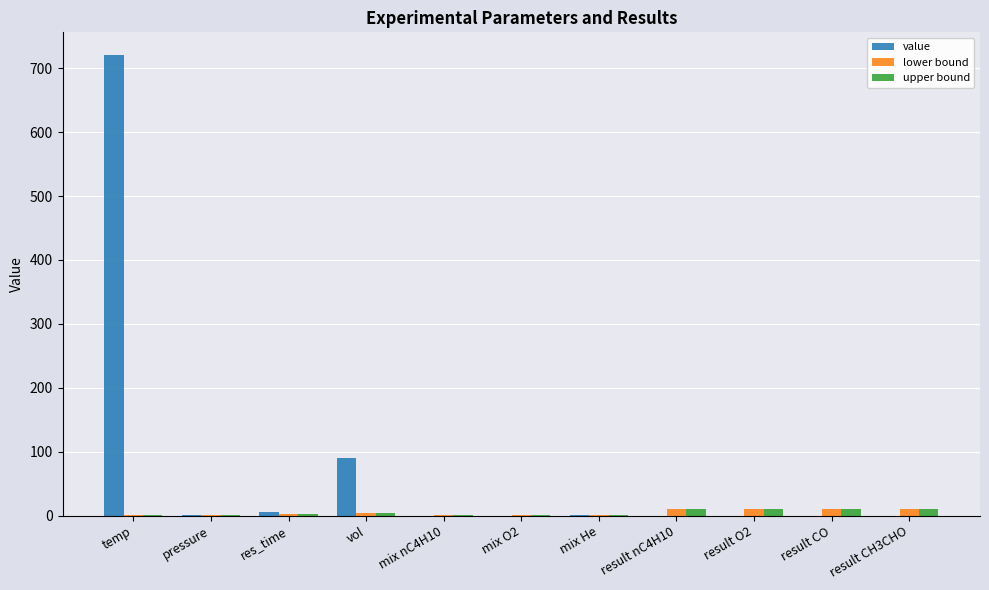

At which category is the sum across all series the highest?

temp